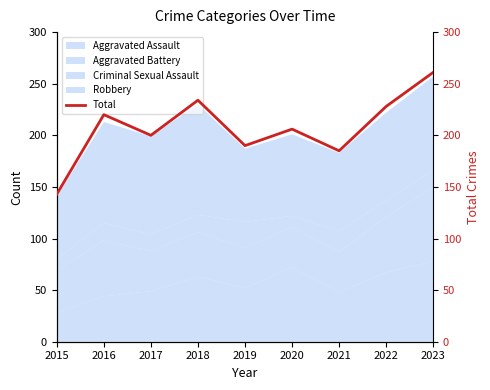

The value at 2018 is 234. True or false?

True